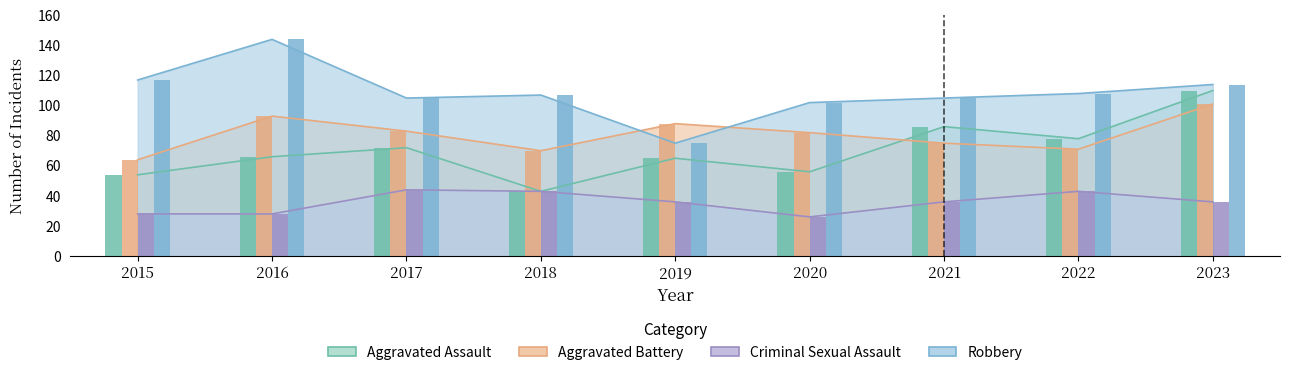

What is the value of the Criminal Sexual Assault bar at the 1st from the left?

28